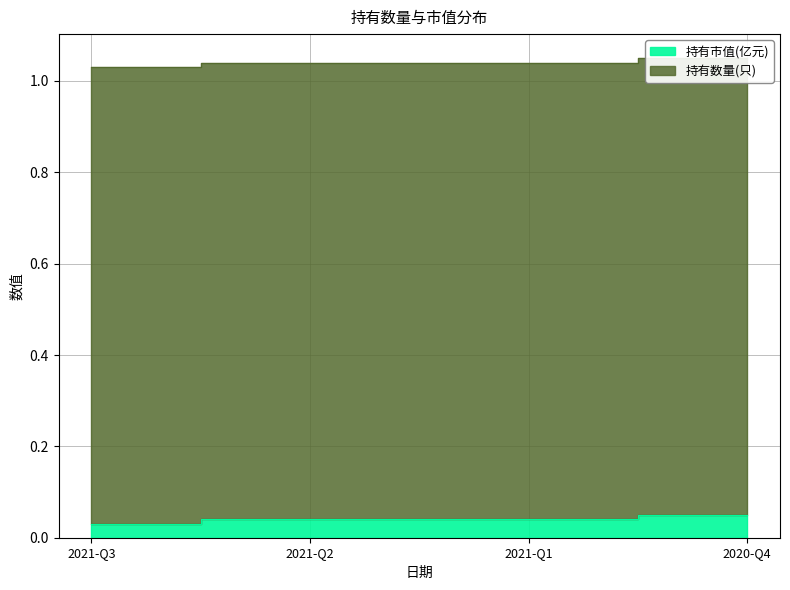

List the labels in order of value, smallest first.

2021-Q3, 2021-Q2, 2021-Q1, 2020-Q4